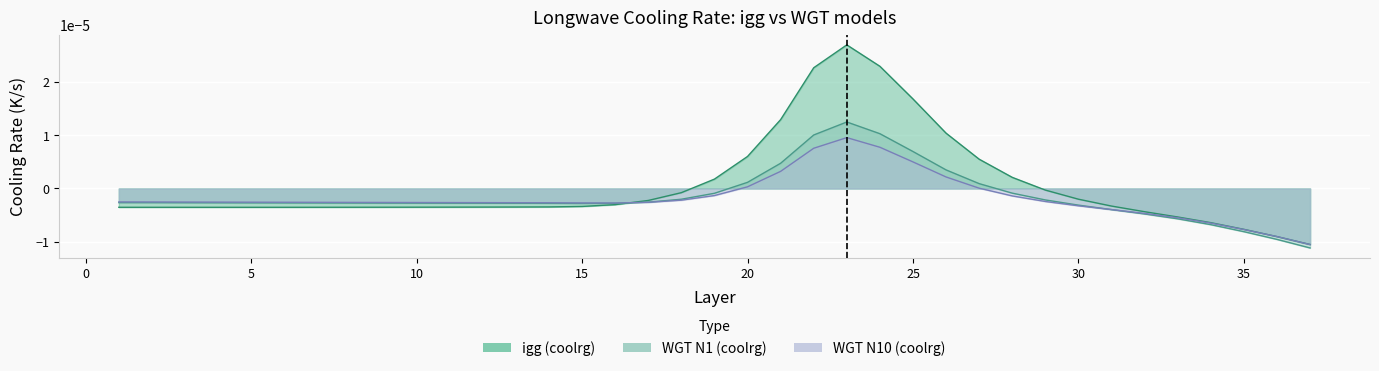

Which has a higher value, 2 or 25?

25